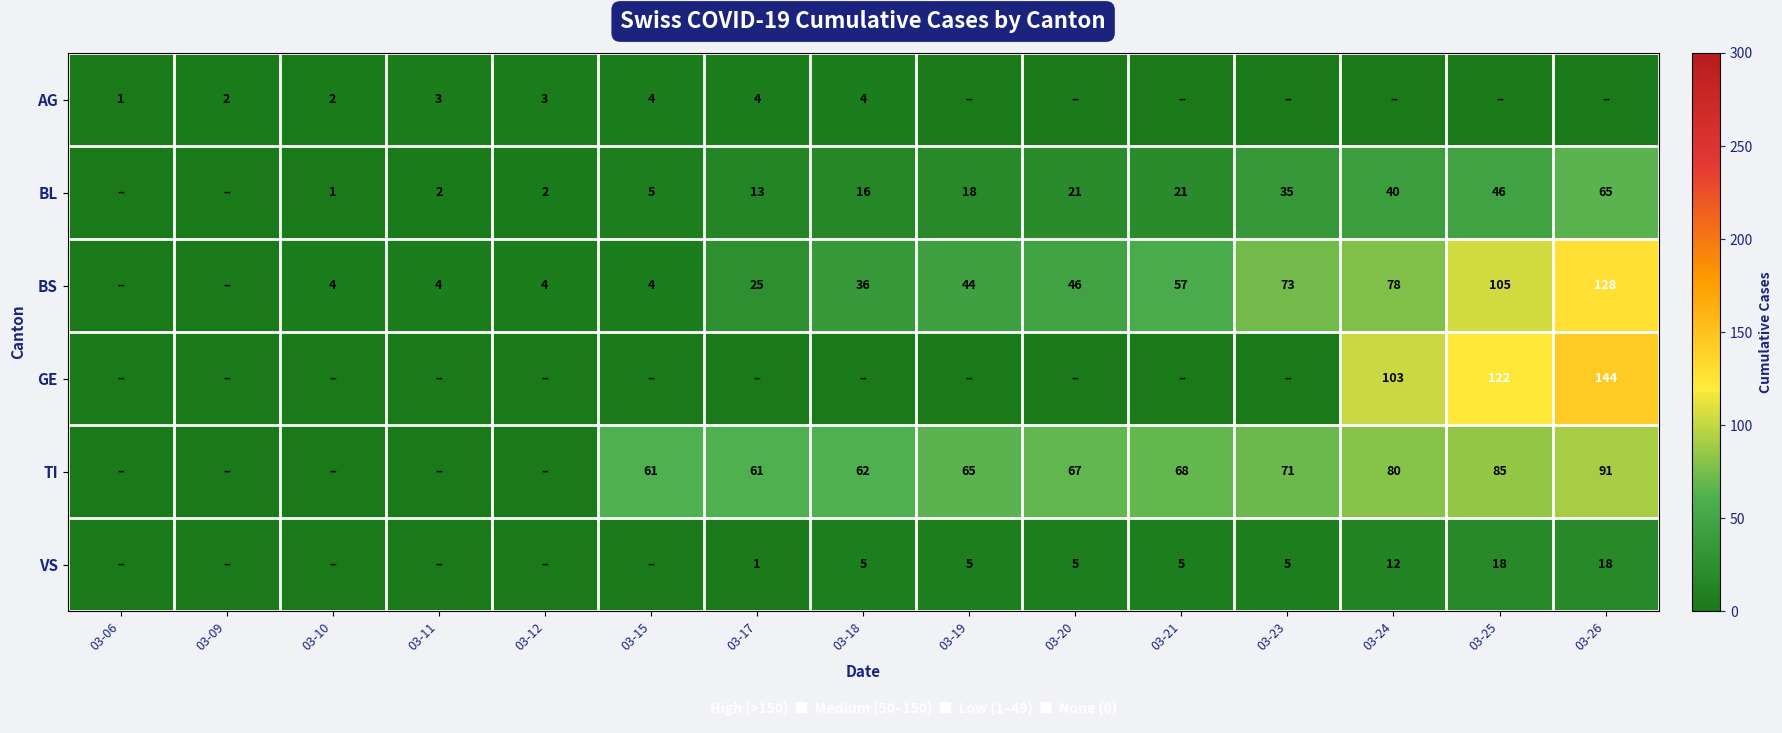

Is the value of GE at 03-26 greater than the value of VS at 03-18?

Yes